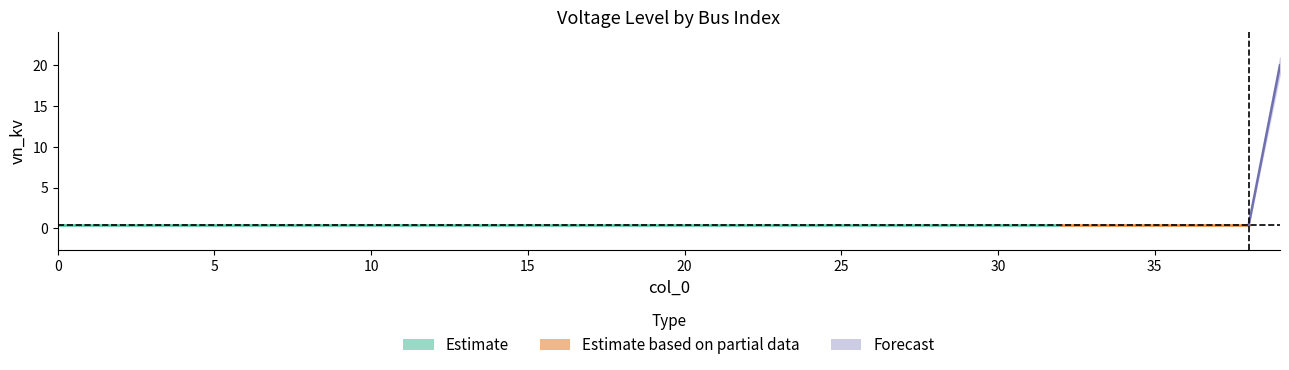

Does the chart have visible grid lines?

No